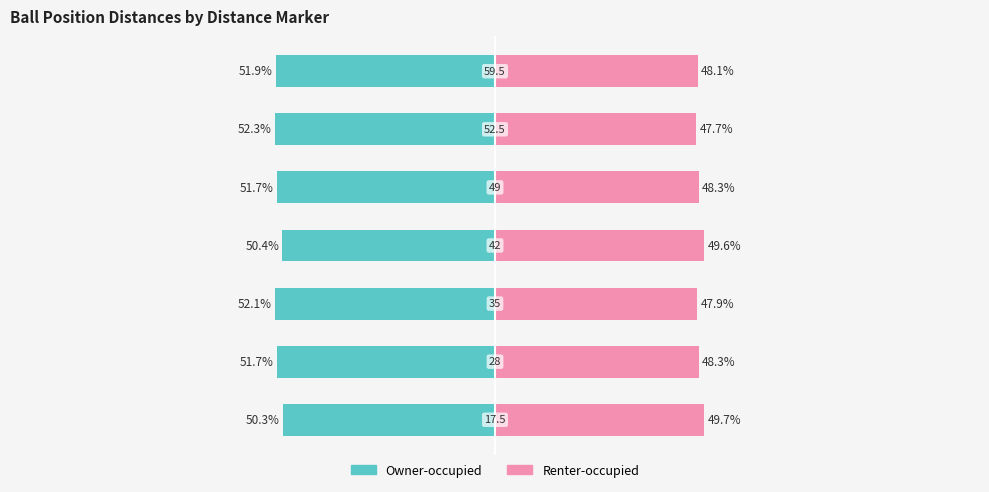

How many values in the Renter-occupied series are below 48?

2